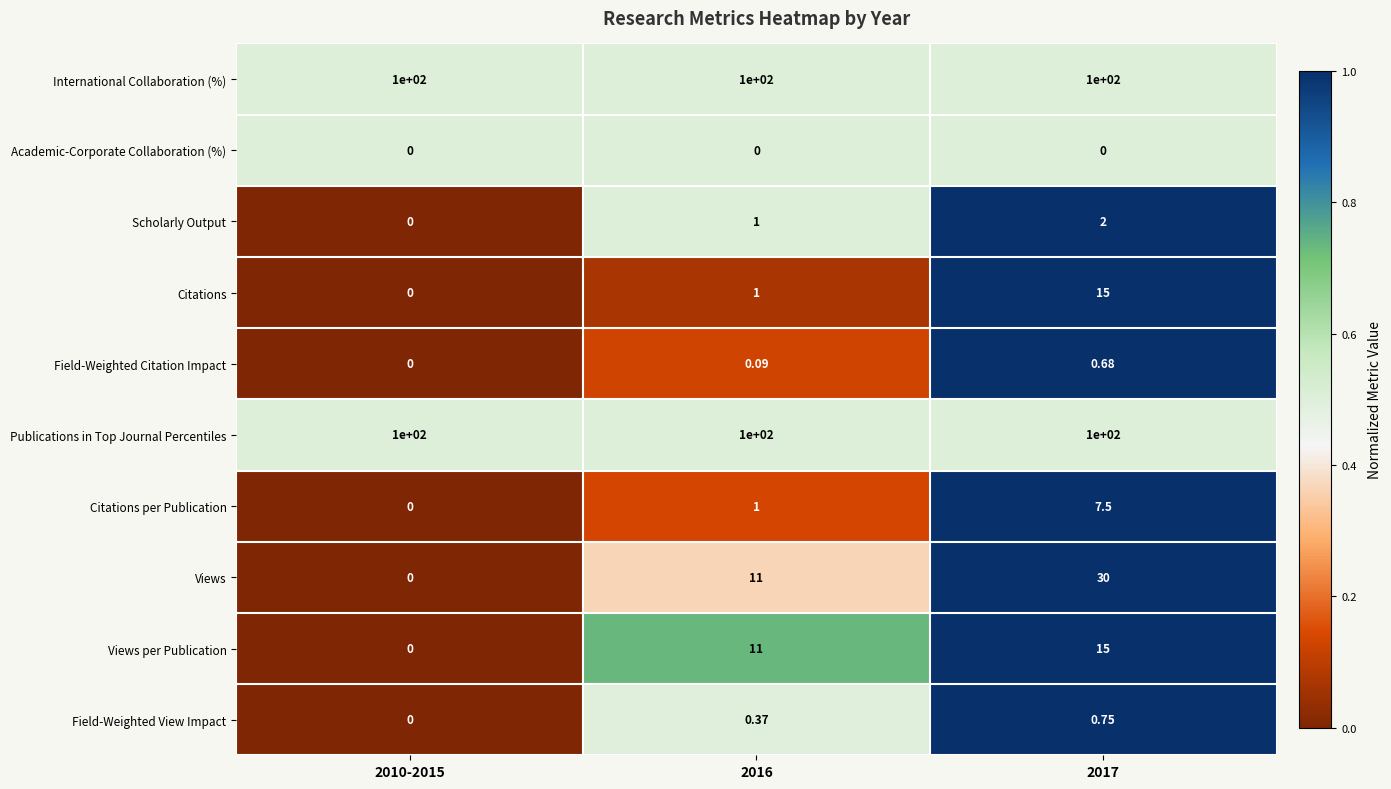

How many values in Citations per Publication are above zero?

2